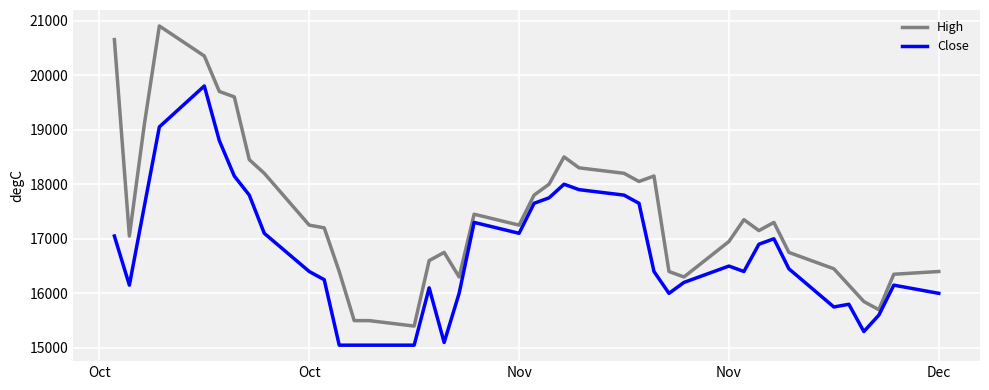

True or false: Close and High cross at least once.

False